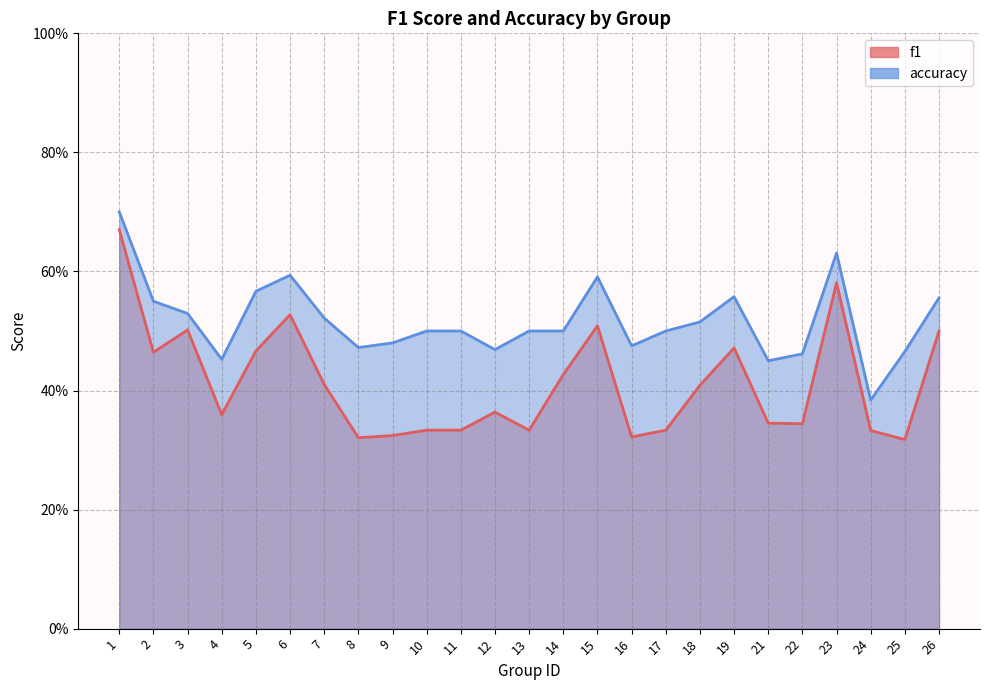

How many distinct data groups are displayed?

2